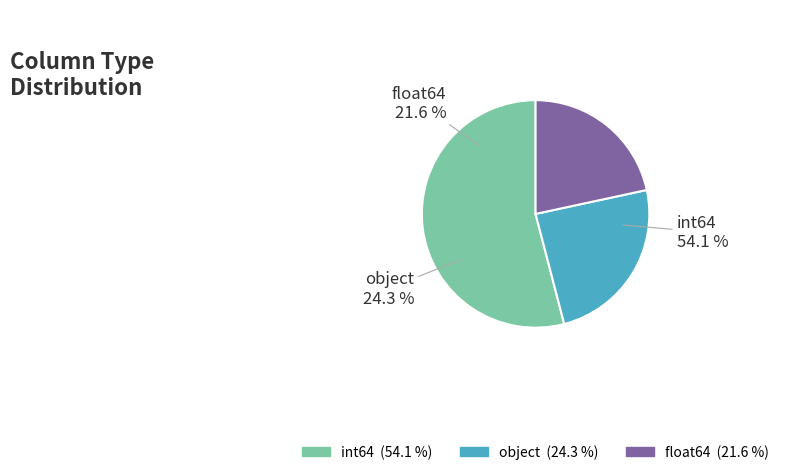

Which category has the smallest portion of the pie?

float64